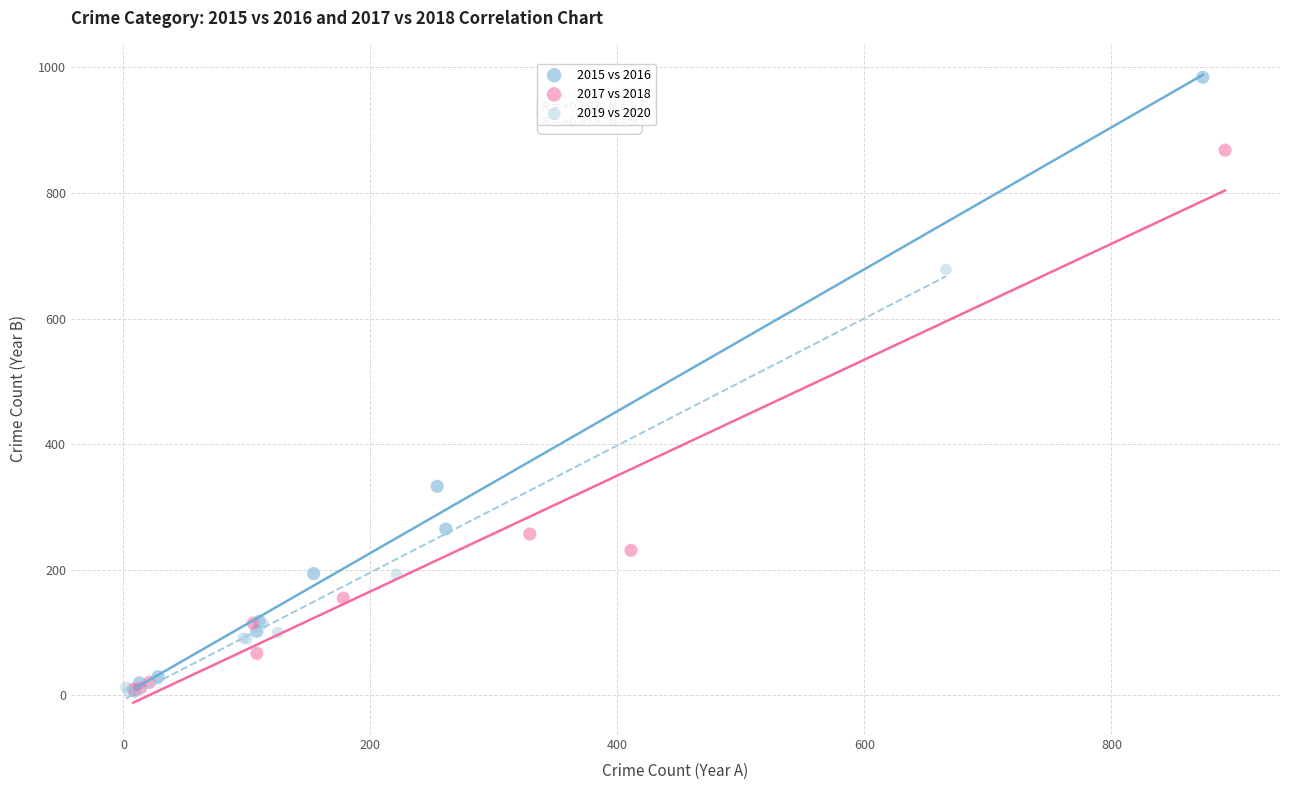

Which series has the largest Y range (max minus min)?

2015 vs 2016